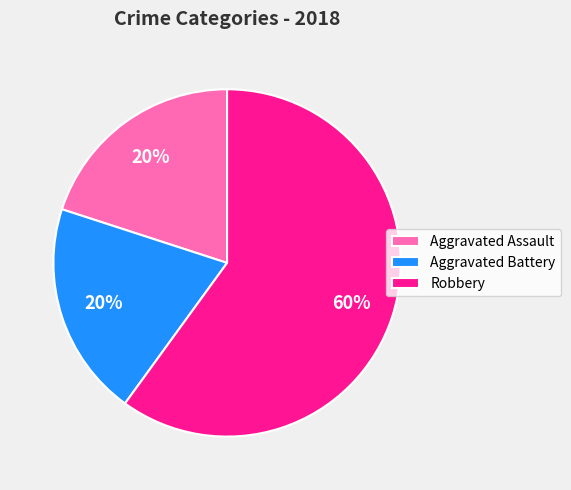

To the nearest percent, what is the combined percentage of Aggravated Assault and Aggravated Battery?

40%